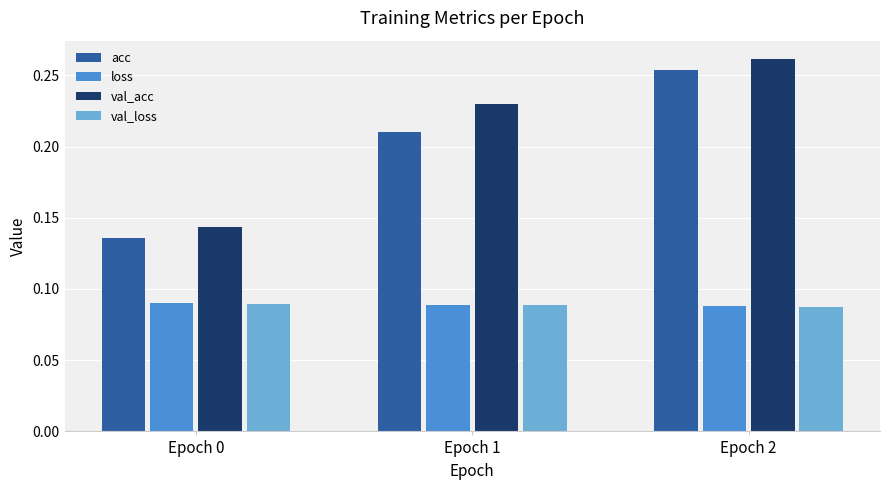

At which label does val_acc reach its peak?

Epoch 2